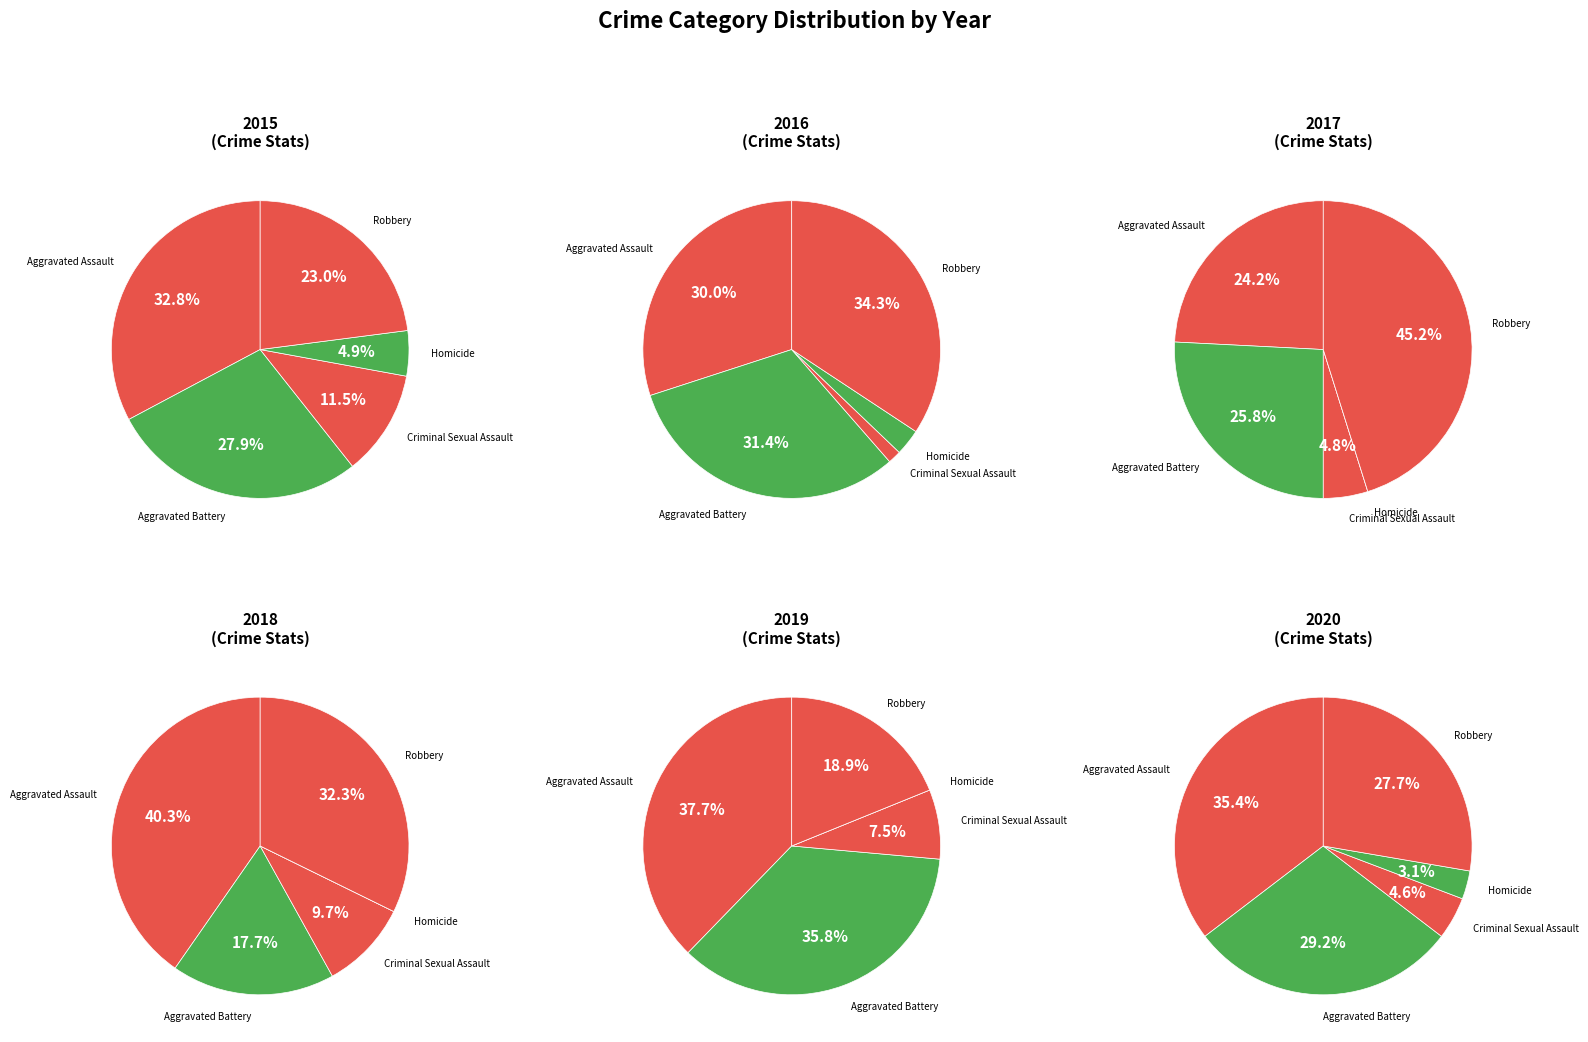

How many segments does this pie chart have?

5